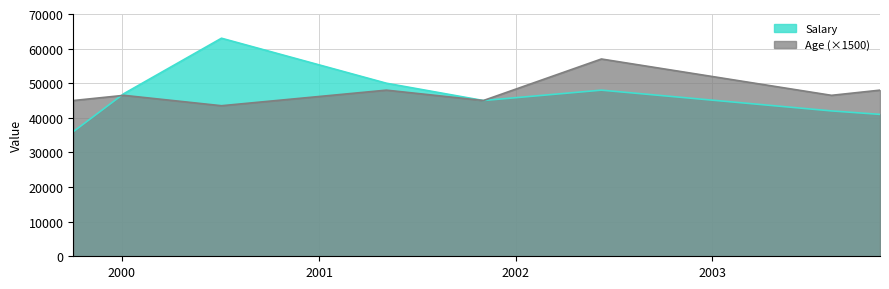

Does the chart display data point markers on the line(s)?

No